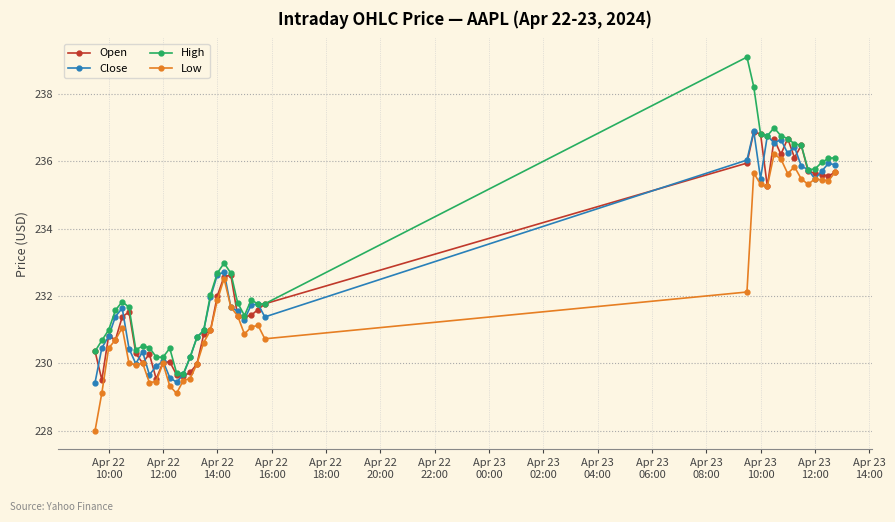

What is the value of the Close point at the 22nd from the left?

231.6